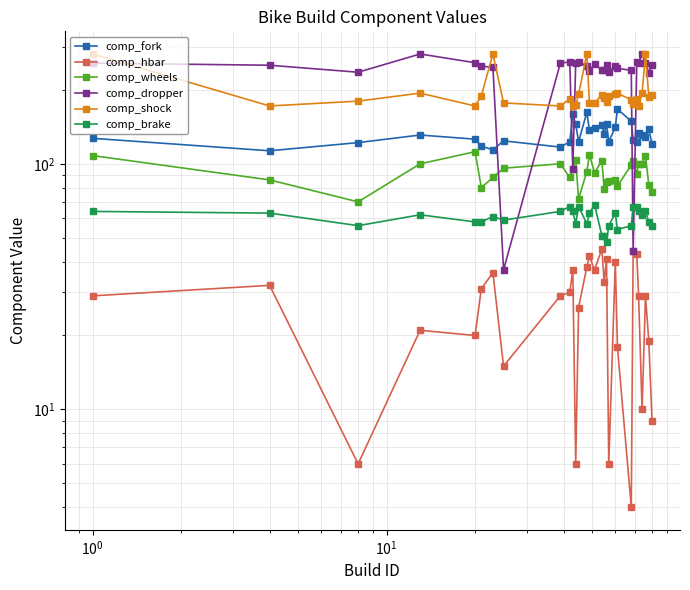

Reading right to left, list all the values displayed in this chart.

comp_fork: 120	138	129	131	133	123	125	149	167	141	123	145	132	144	140	137	162	123	145	159	123	117	124	114	118	126	131	122	113	127
comp_hbar: 9	19	29	10	29	43	44	4	18	40	6	41	33	45	37	42	38	26	6	37	30	29	15	36	31	20	21	6	32	29
comp_wheels: 77	82	108	100	100	91	103	99	81	86	85	84	79	103	92	109	93	72	104	95	88	100	96	88	80	112	100	70	86	108
comp_dropper: 253	235	257	280	257	260	44	240	245	250	237	253	242	240	256	238	251	259	257	95	260	257	37	247	250	258	280	236	252	257
comp_shock: 191	187	280	194	172	184	175	182	194	193	188	178	185	191	177	177	280	192	173	172	184	172	177	280	189	172	194	180	172	280
comp_brake: 56	58	64	62	64	67	67	56	54	63	56	48	51	51	68	63	57	67	57	64	67	64	59	61	58	58	62	56	63	64